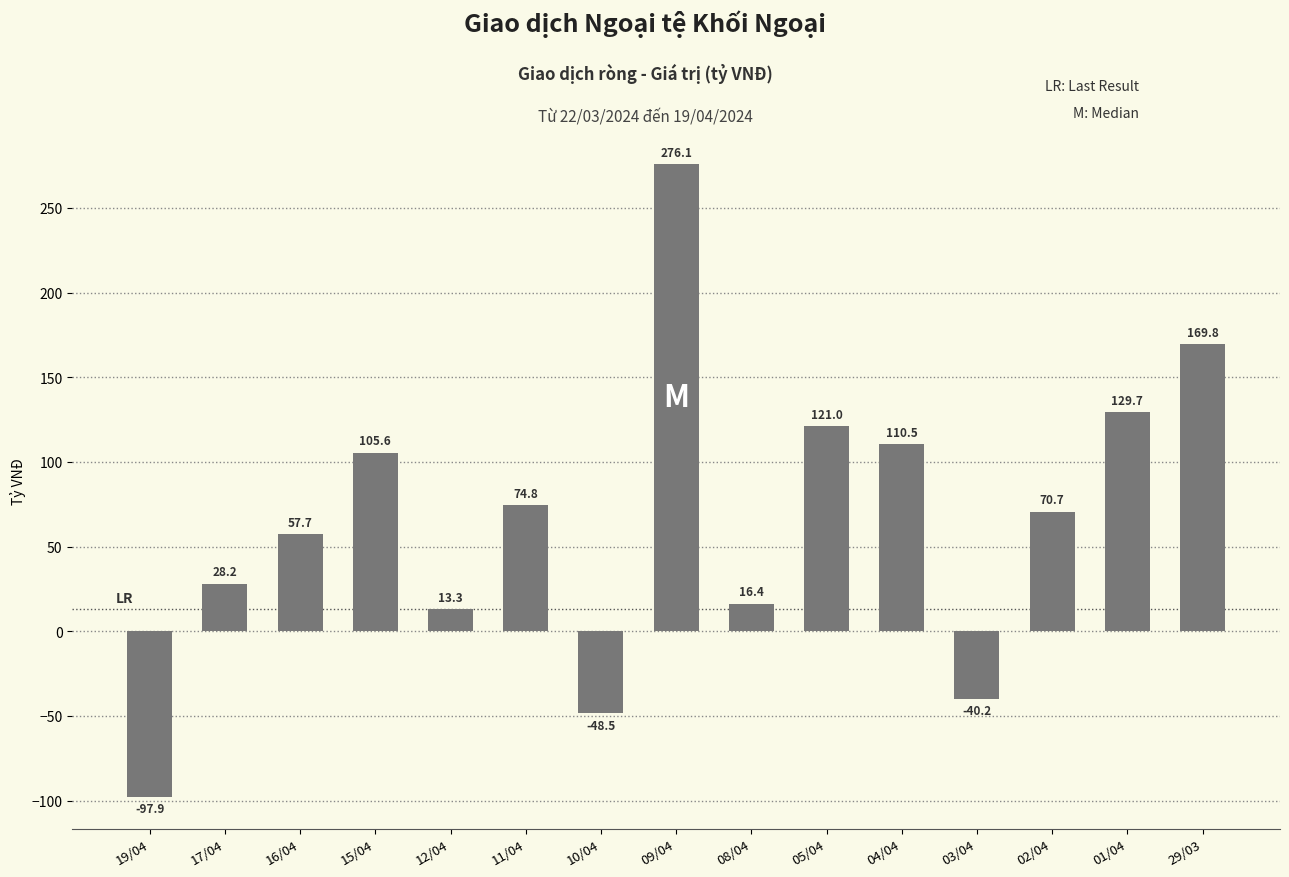

How many positive values are there?

12